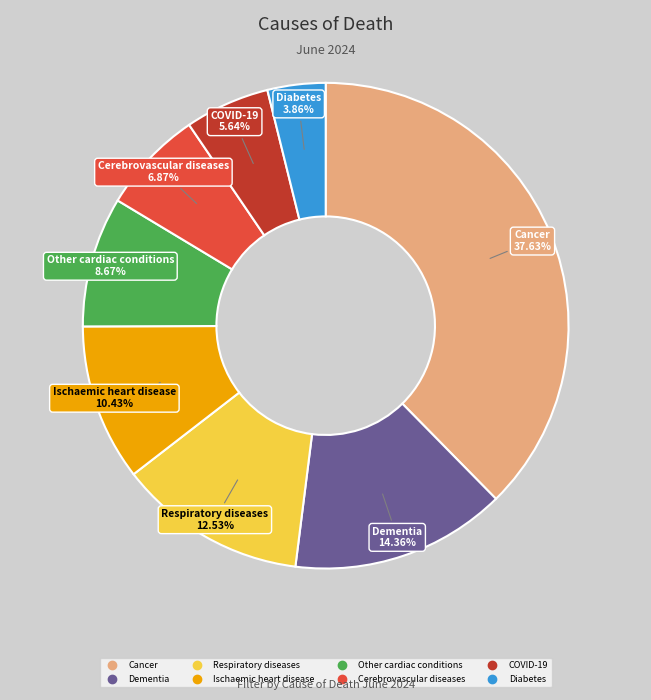

Which slice is the largest?

Cancer